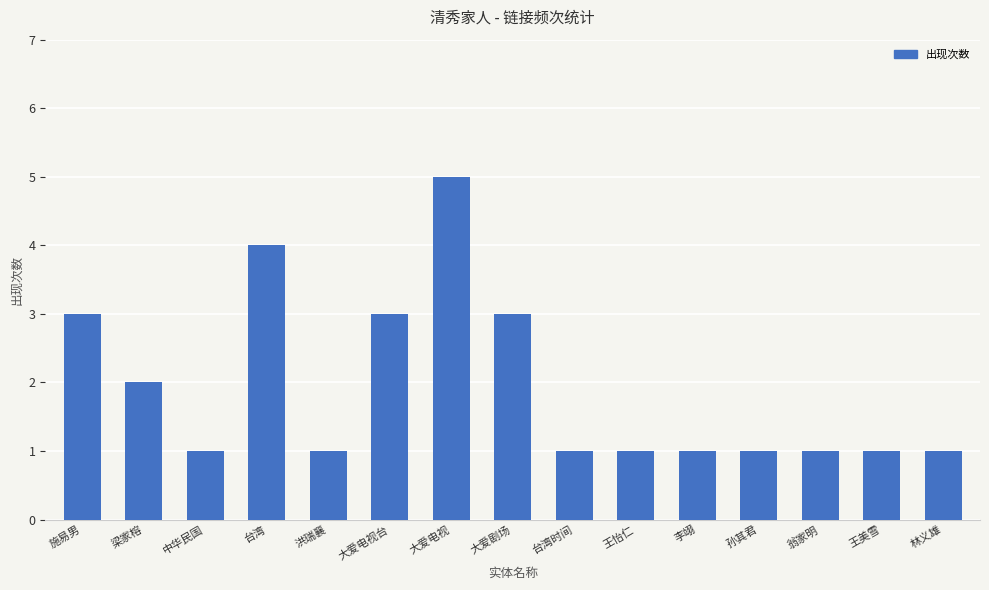

What is the label of the 1st bar from the left?

施易男